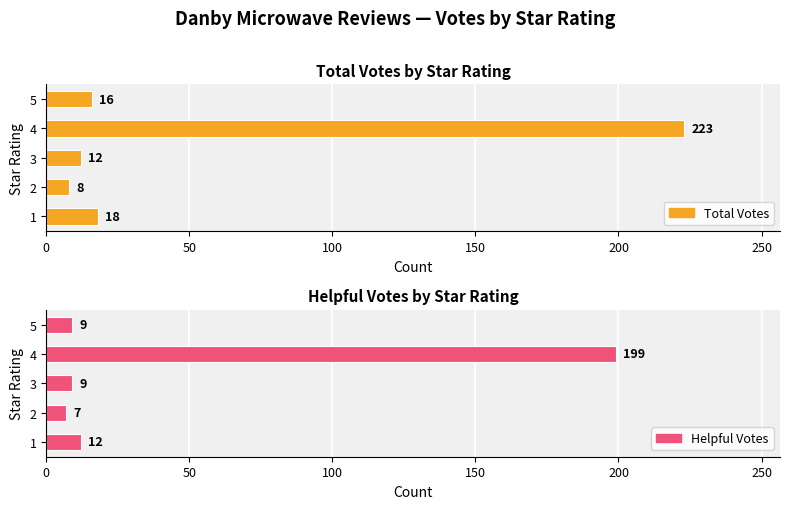

How many bars are there in total?

10